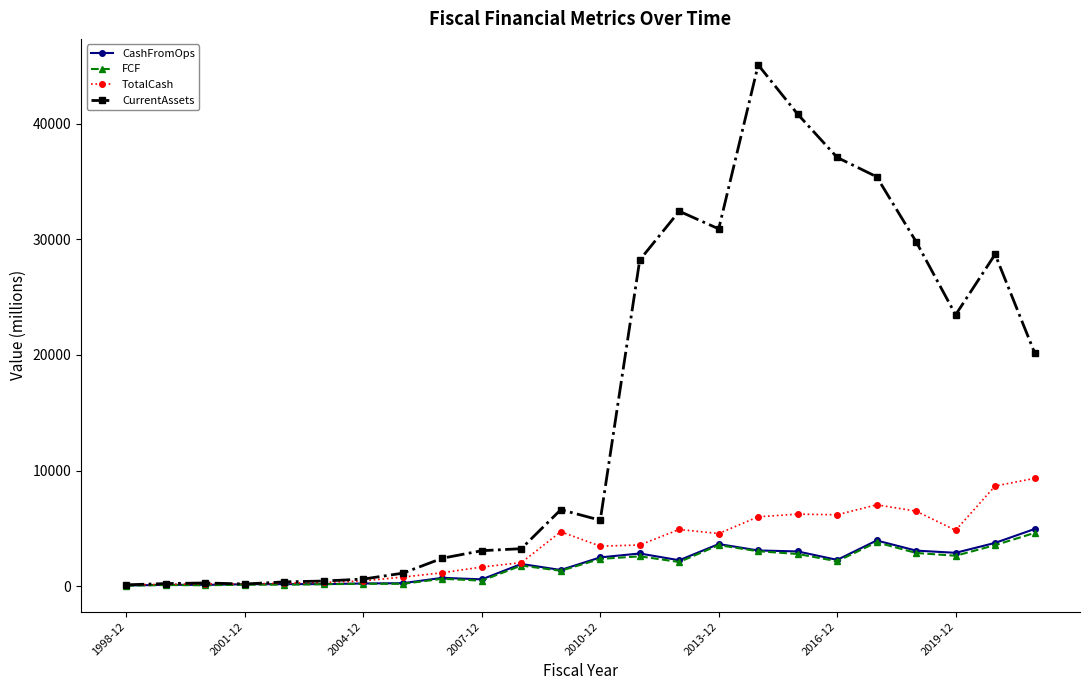

Is this an area chart (filled region under the line)?

No